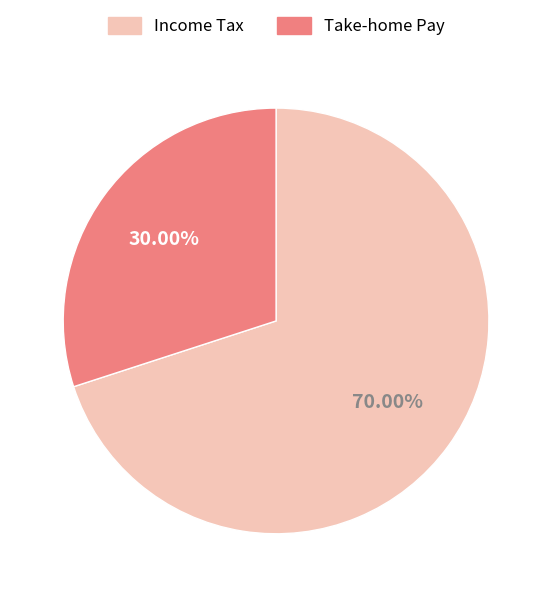

Does any single category account for the majority?

Yes